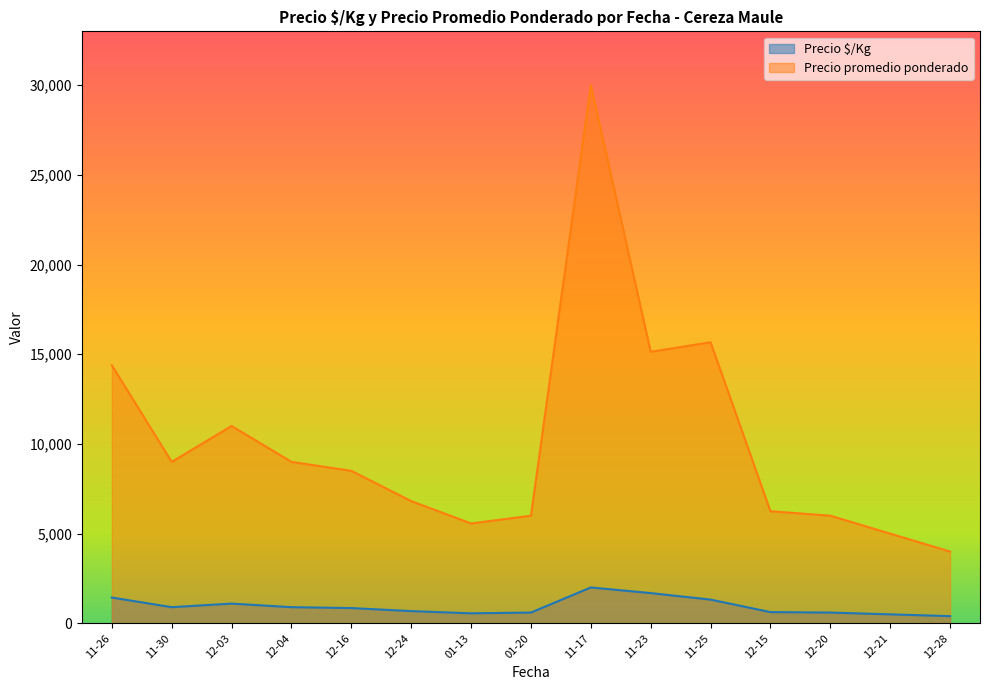

Which series has the largest range (max minus min)?

Precio promedio ponderado